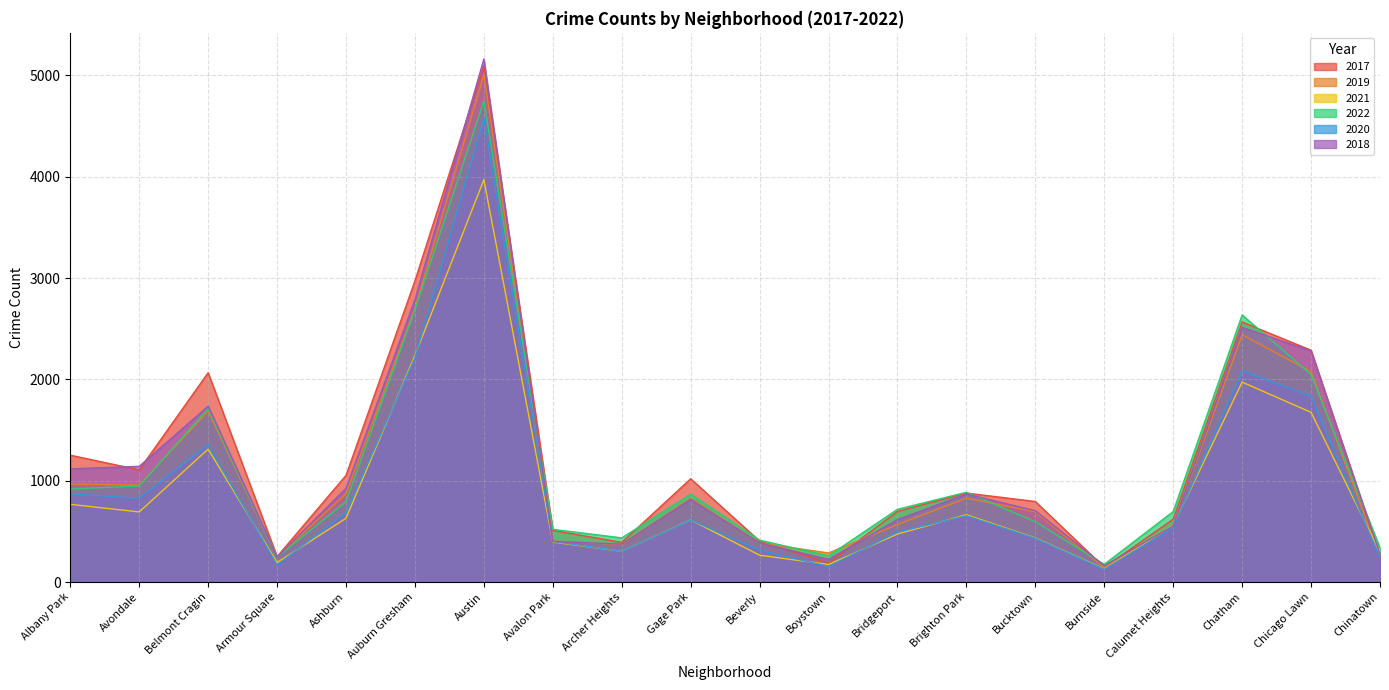

How many lines are shown in the chart?

6